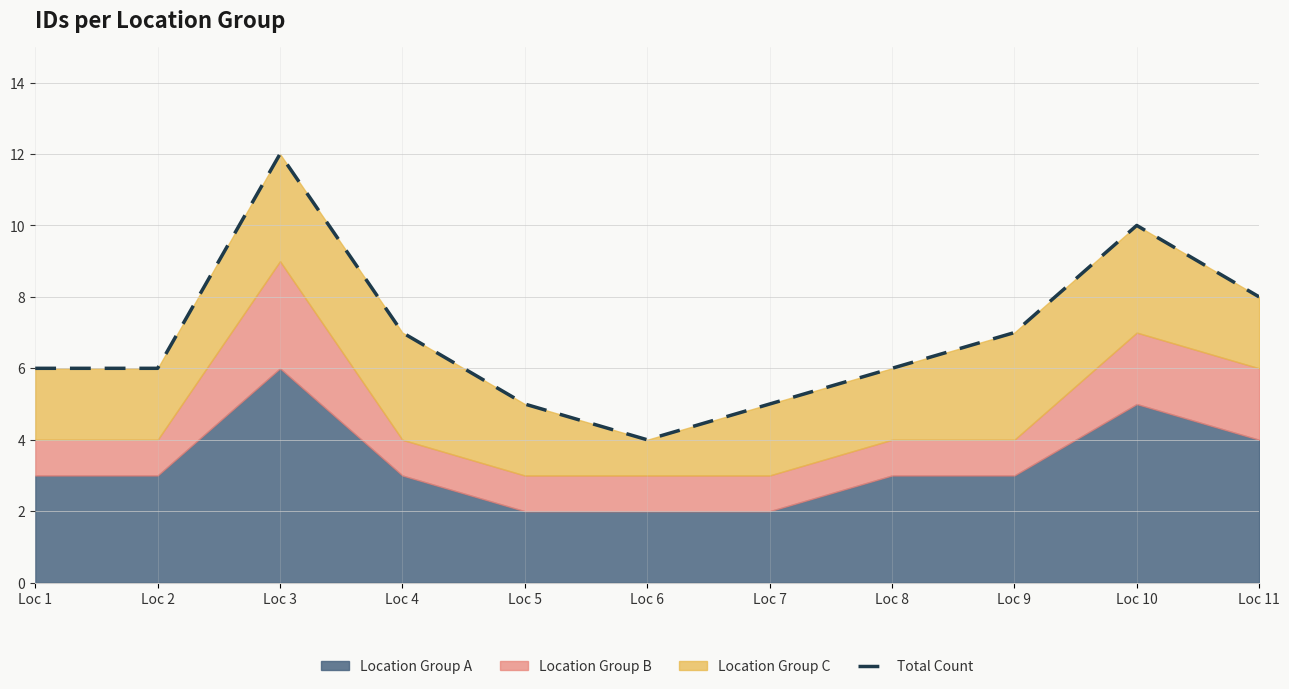

Rank the categories by value from highest to lowest.

Loc 3, Loc 10, Loc 11, Loc 4, Loc 9, Loc 1, Loc 2, Loc 8, Loc 5, Loc 7, Loc 6